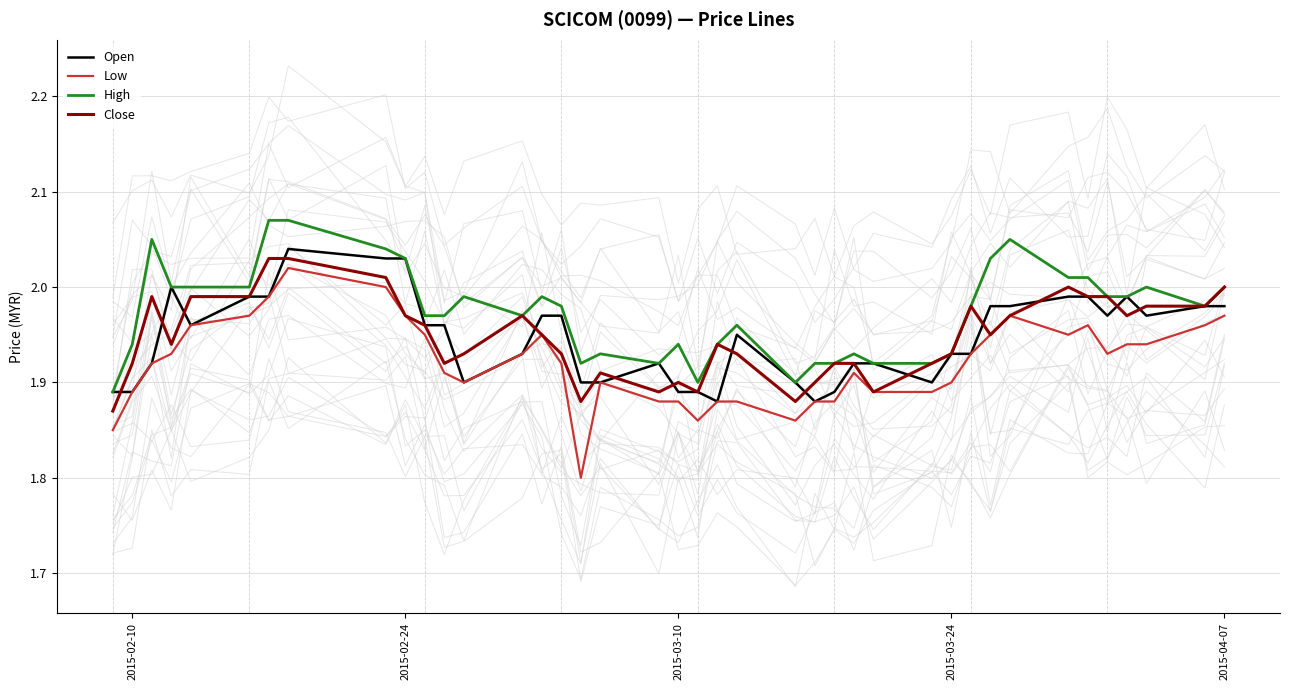

True or false: High and Low intersect in this chart.

False